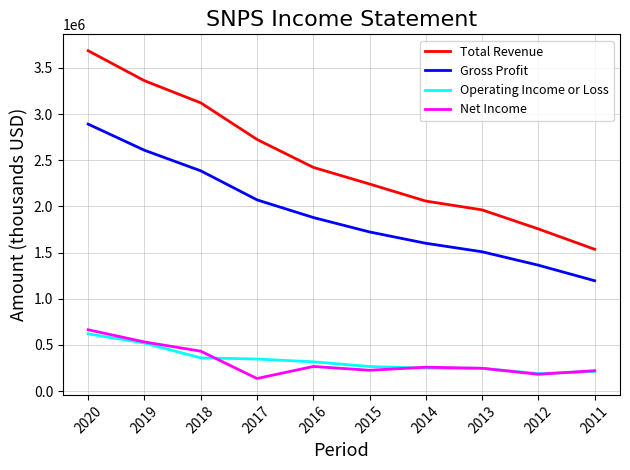

Is the value of Total Revenue at 2014 greater than the value of Operating Income or Loss at 2014?

Yes